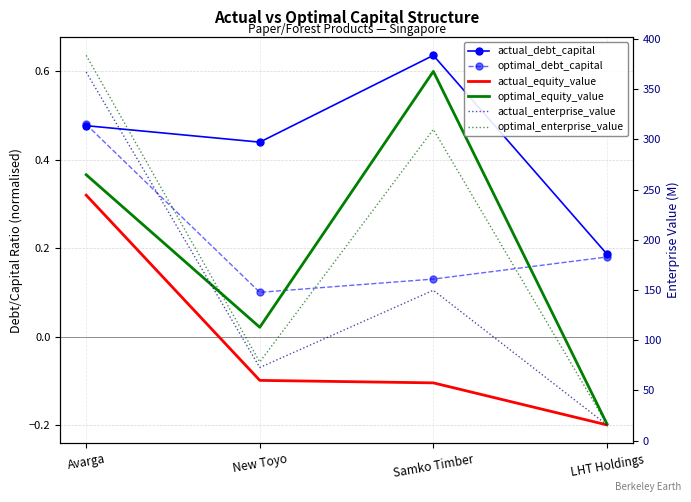

What is the difference between the maximum and minimum values in the actual_equity_value series?

0.5